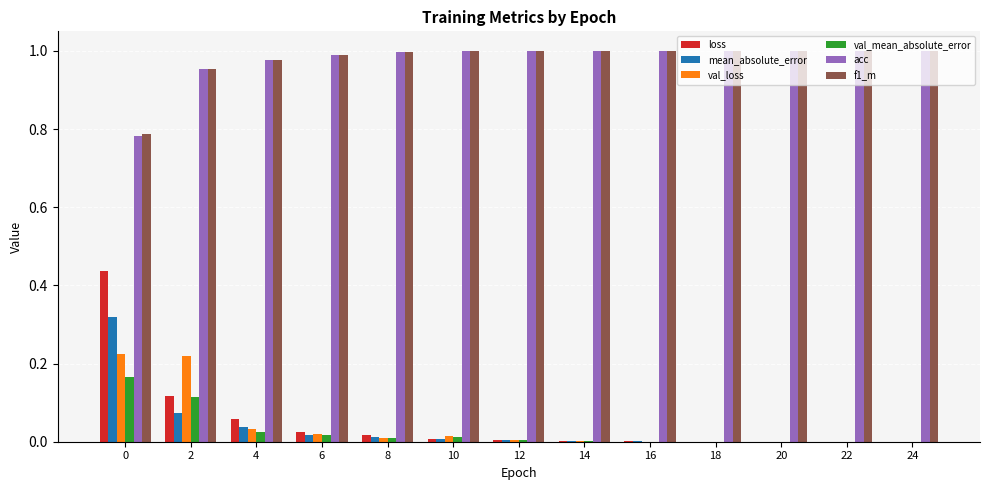

Is the value of f1_m at 2 greater than the value of loss at 10?

Yes